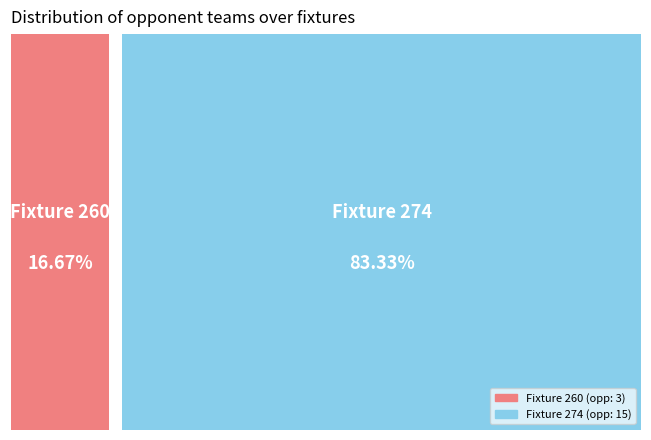

Does 274 represent more than half of the total?

Yes